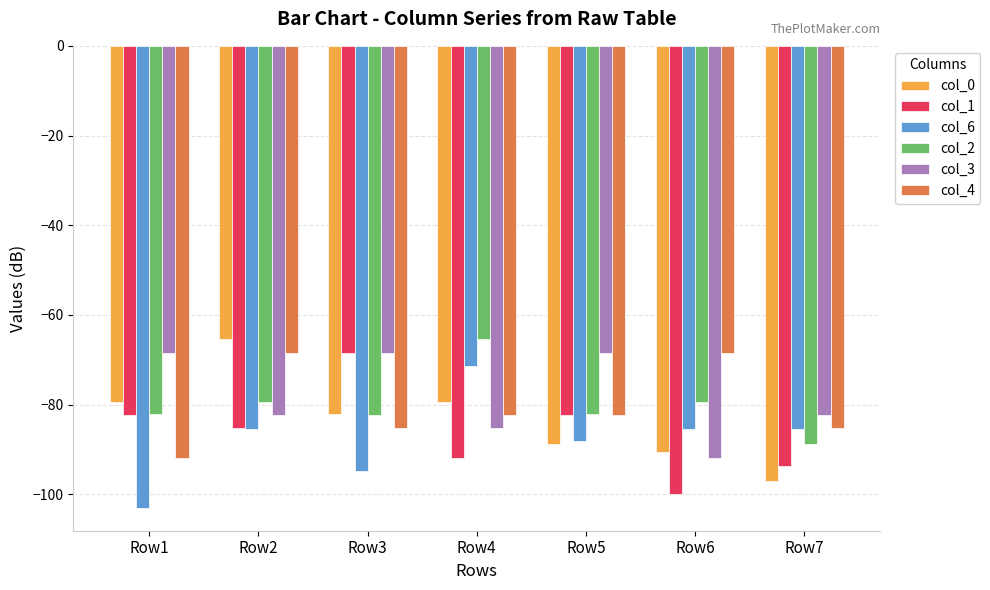

What is the difference between the col_1 values at Row3 and Row5?

13.9